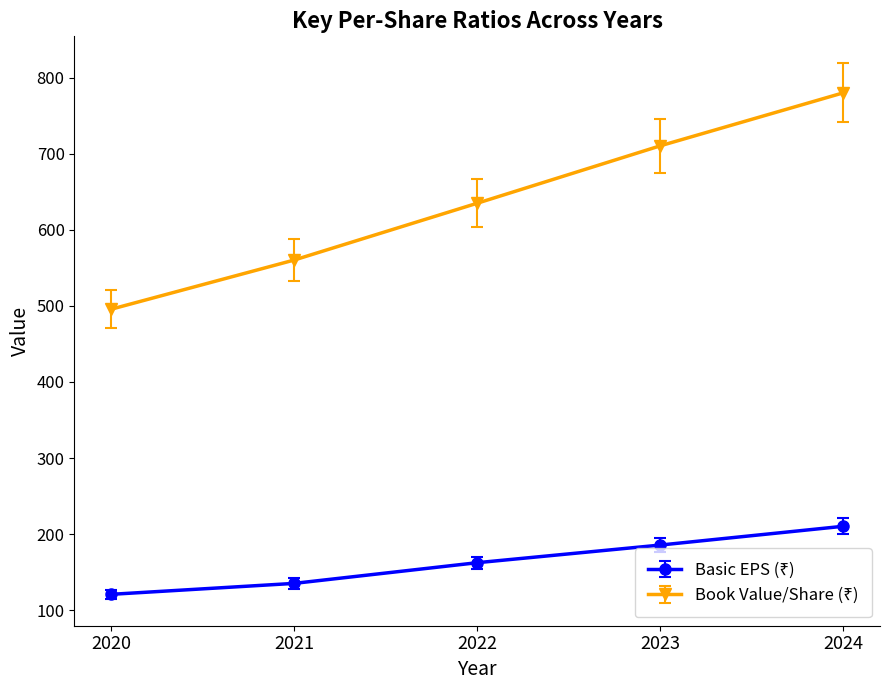

What is the spread (max minus min) of values at 2024?

569.9